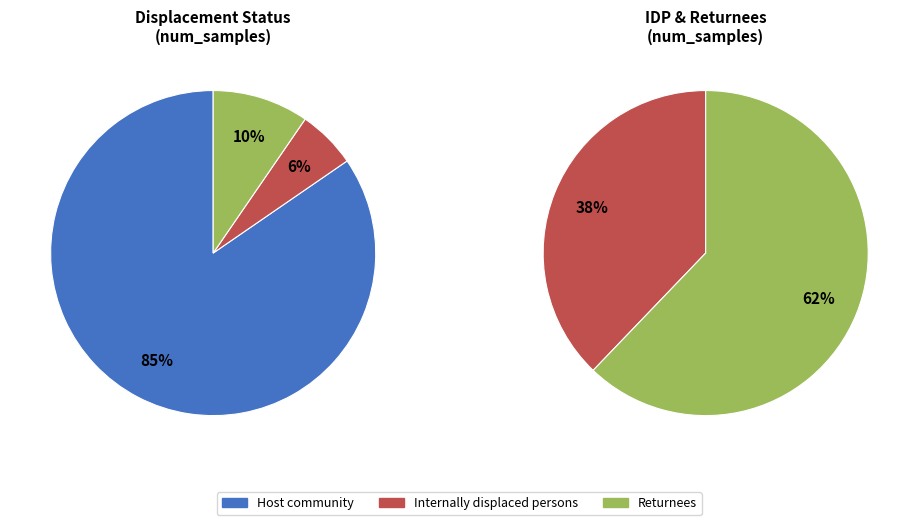

To the nearest percent, what percentage of the pie is Host community?

85%